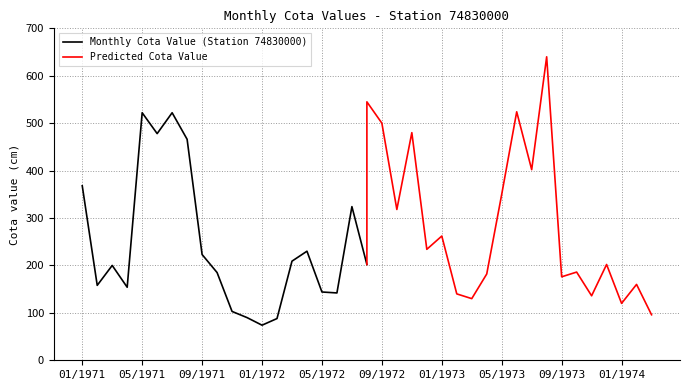

Does the chart display data point markers on the line(s)?

No